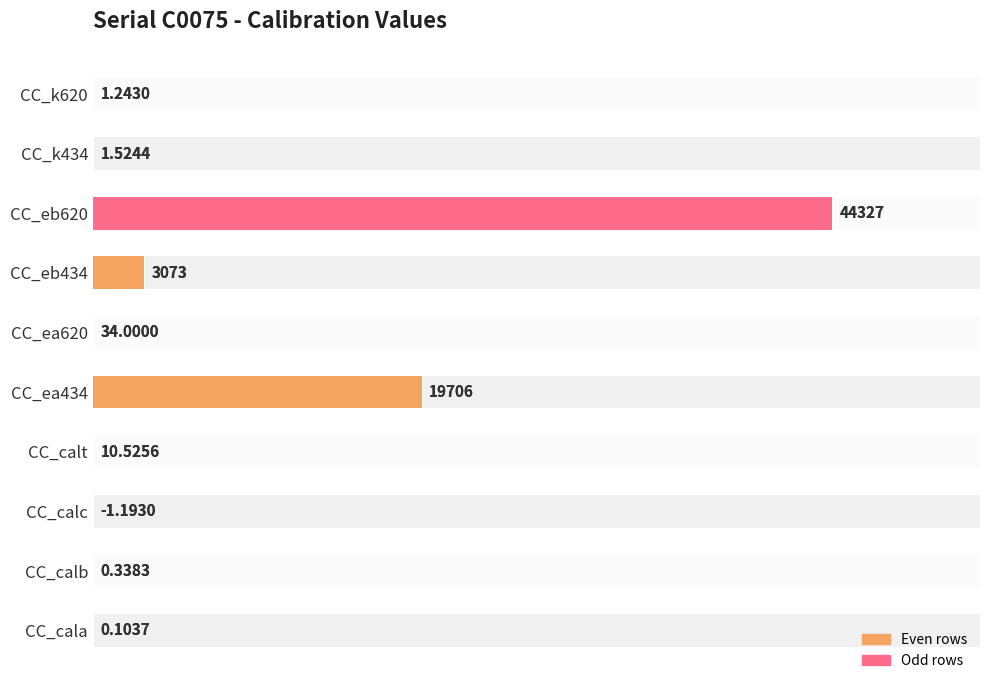

What position from the right is 0?

10